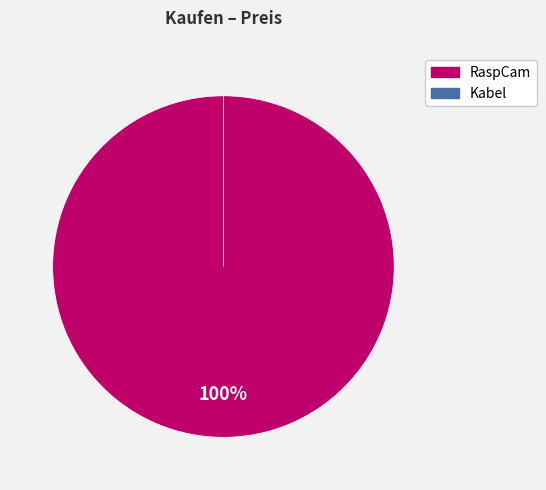

To the nearest percent, what is the difference between the Kabel and RaspCam slice percentages?

100%